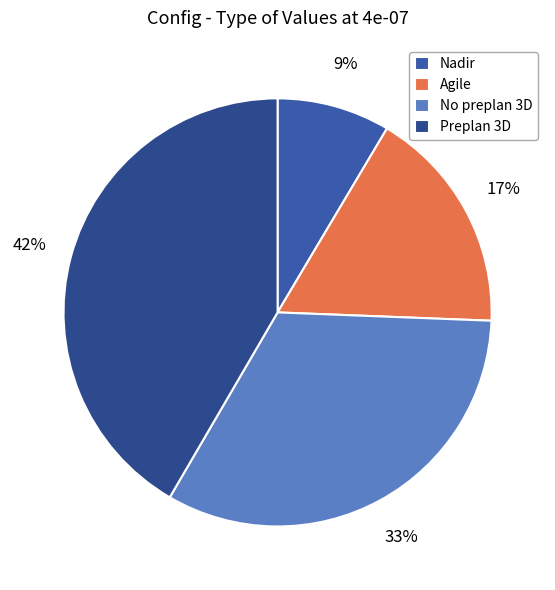

Does Preplan 3D account for over 50% of the chart?

No